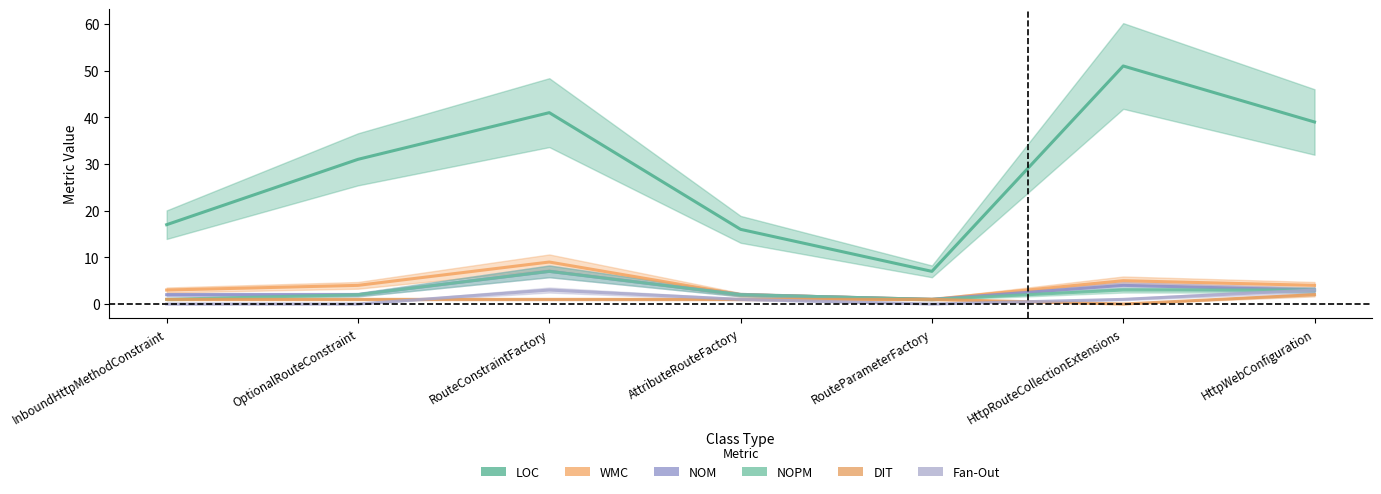

At how many categories does at least one series exceed 23?

4